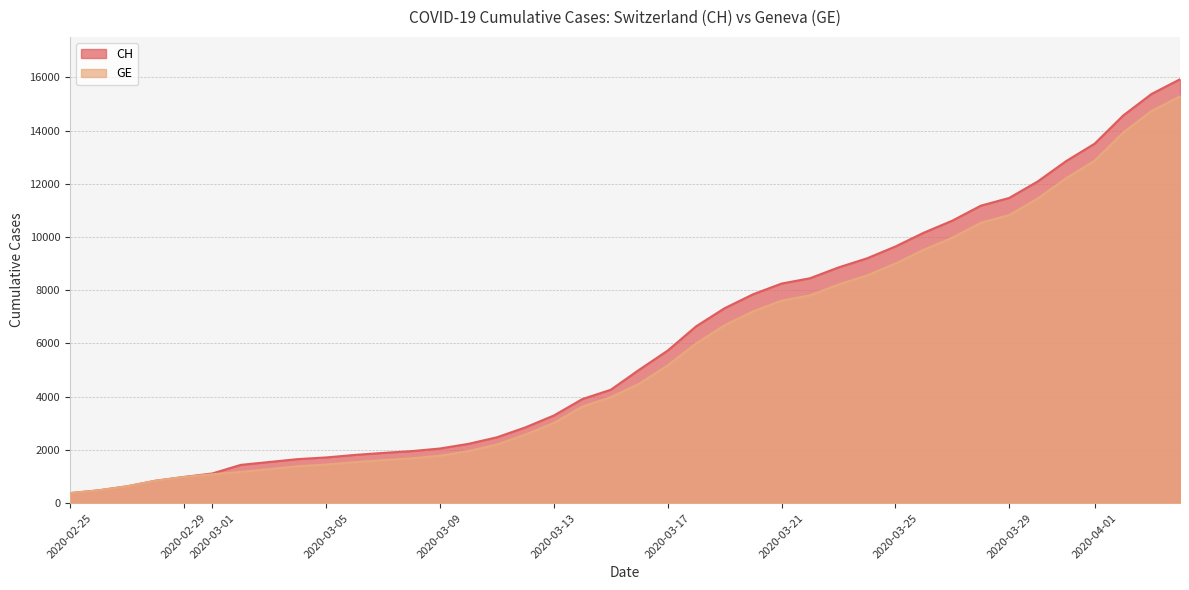

What is the maximum value for CH?

15926